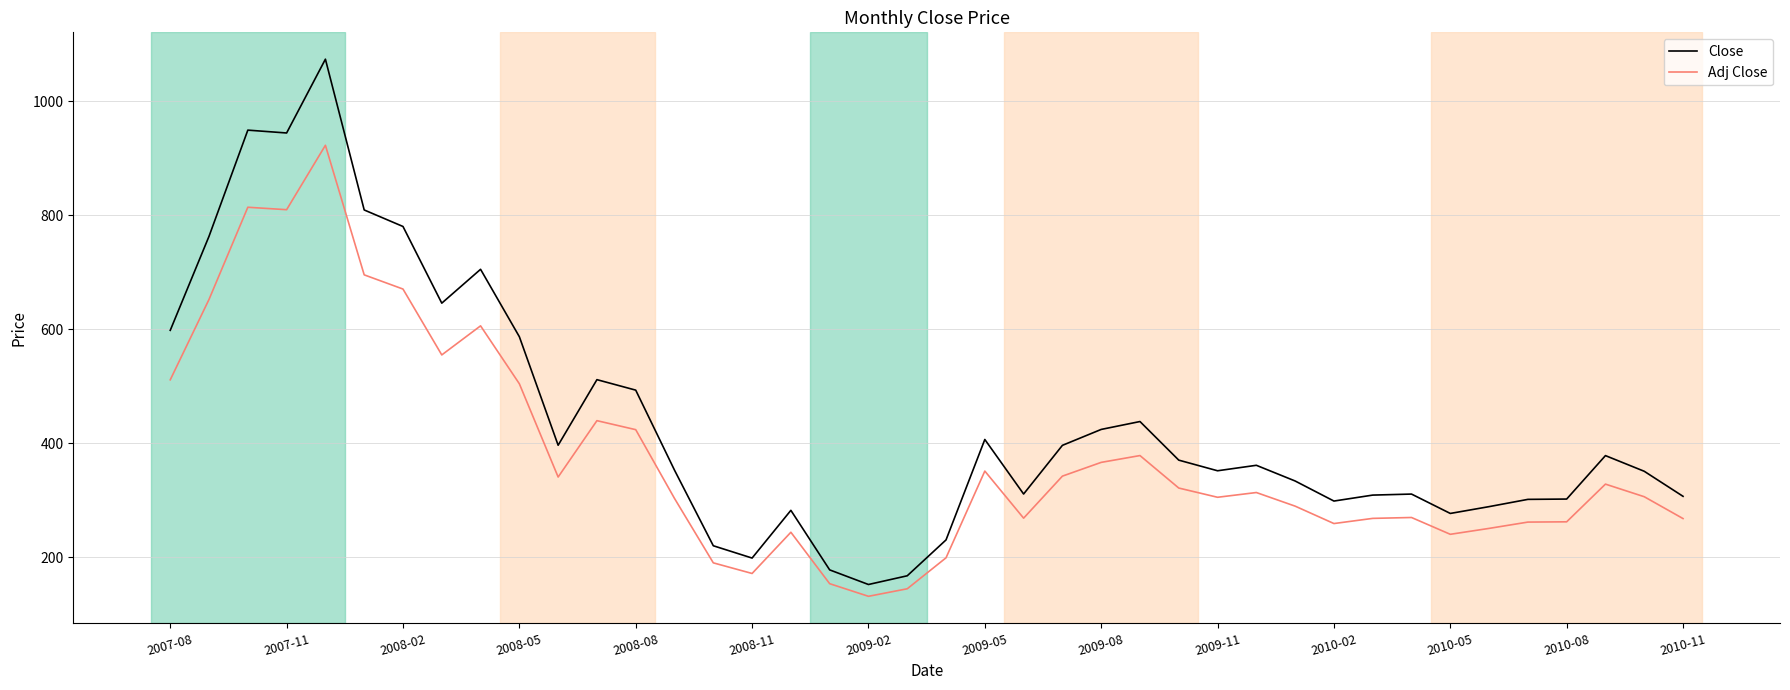

Rank the series by their average value, from highest to lowest.

Close, Adj Close